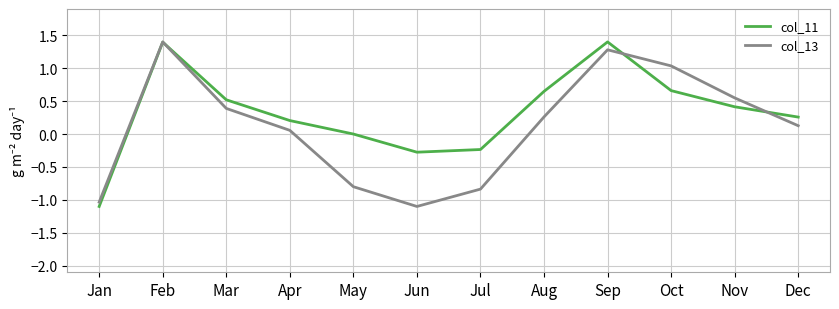

Rank the series by their average value, from lowest to highest.

col_13, col_11